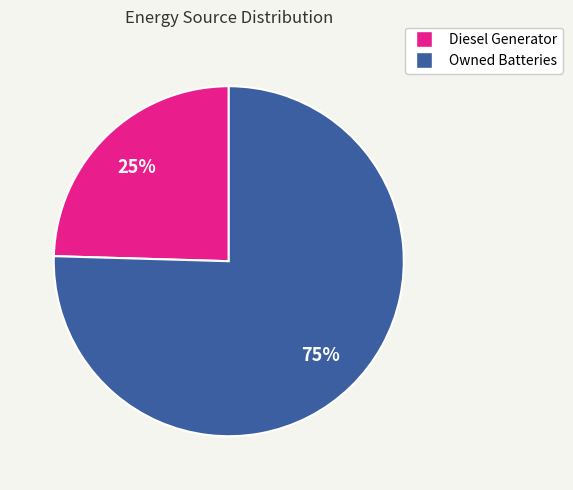

To the nearest percent, what is the average slice percentage?

50%